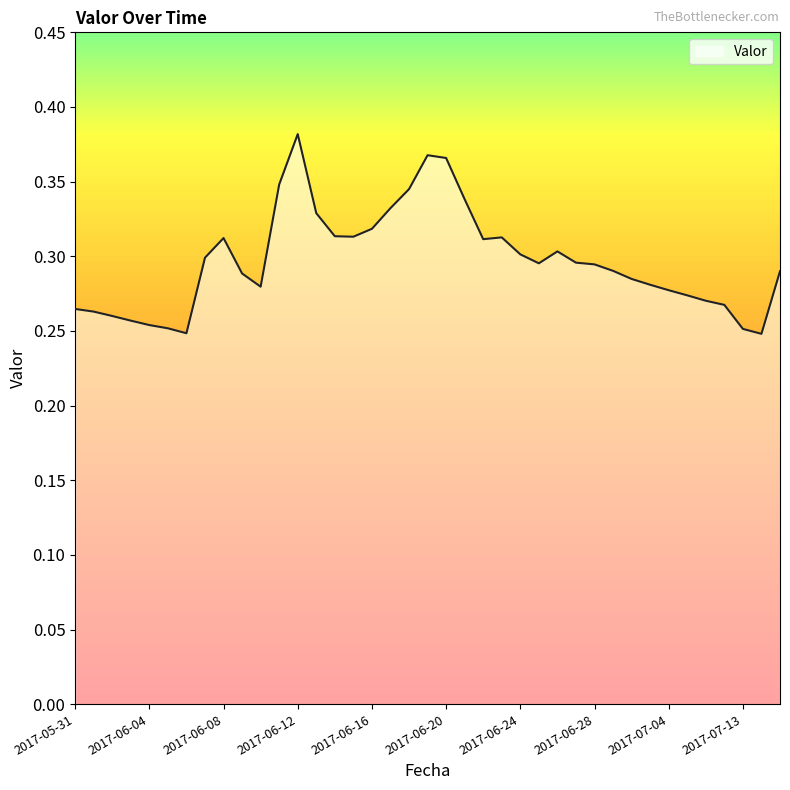

How many categories are shown in the chart?

39